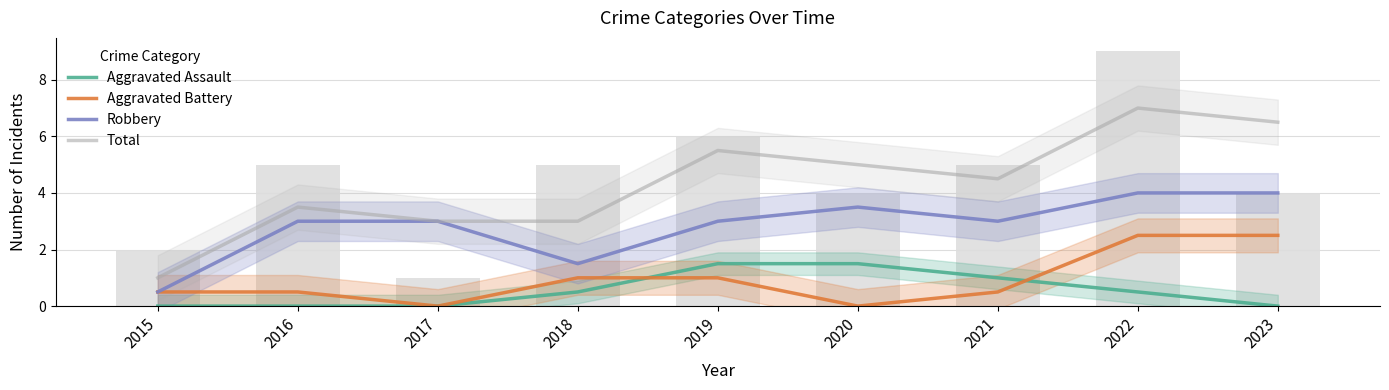

True or false: Robbery has a value of 0.5 at 2015.

True